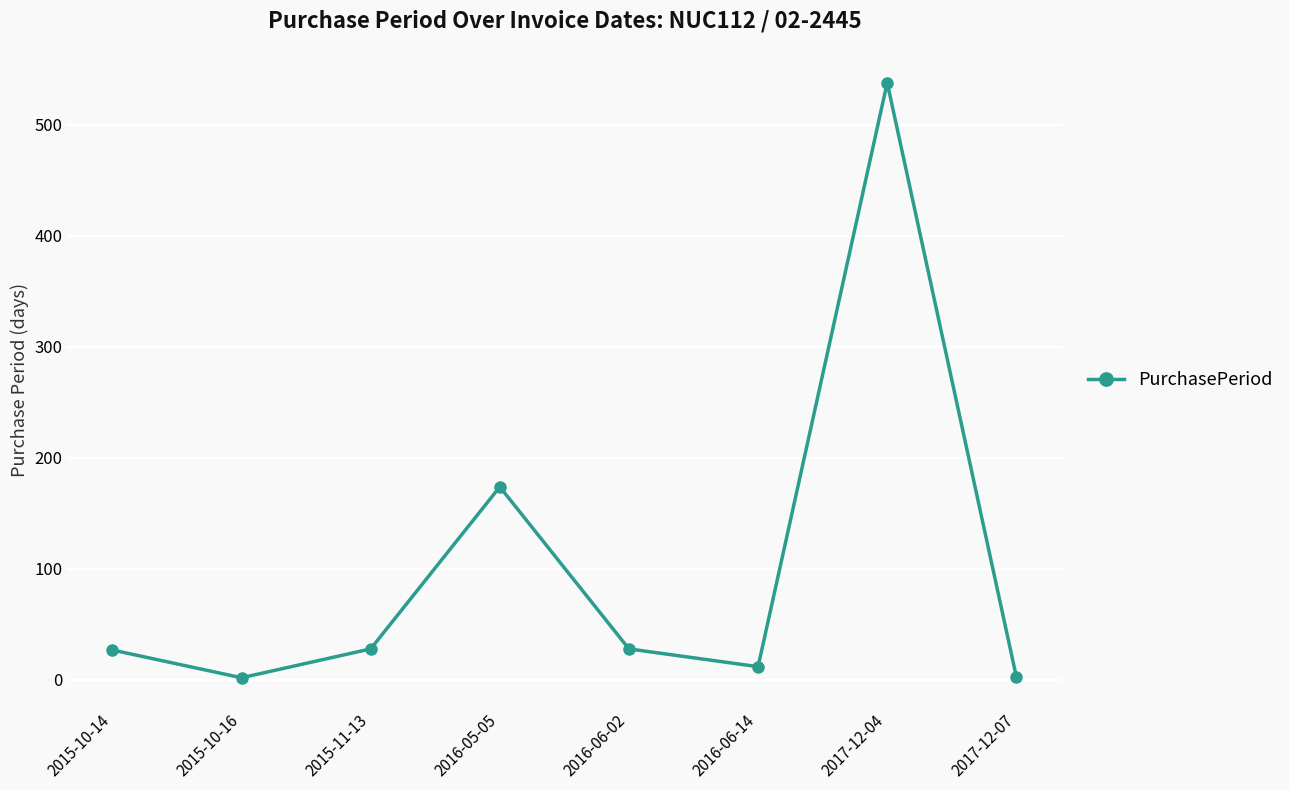

Approximately how many times larger is the value at 2016-05-05 compared to 2015-11-13?

6.2